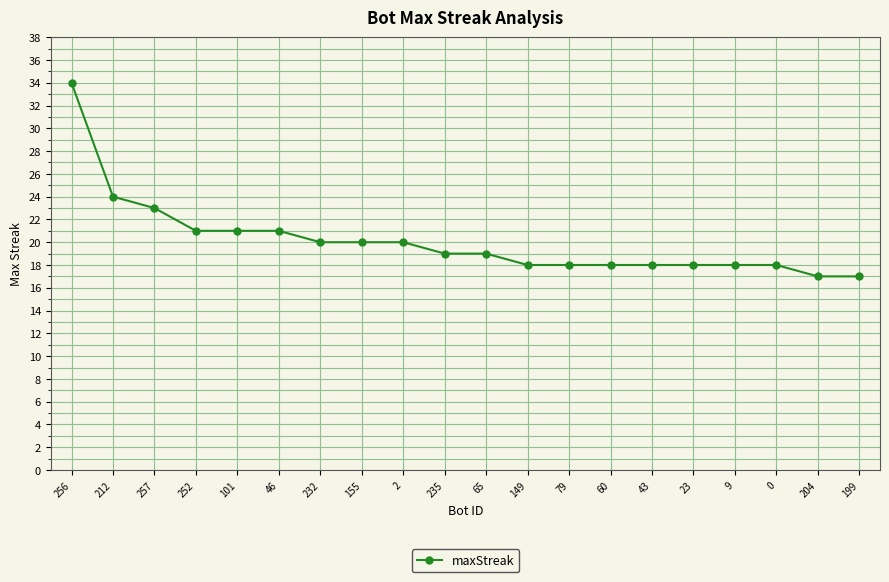

What is the approximate value at 235, to the nearest 10?

20